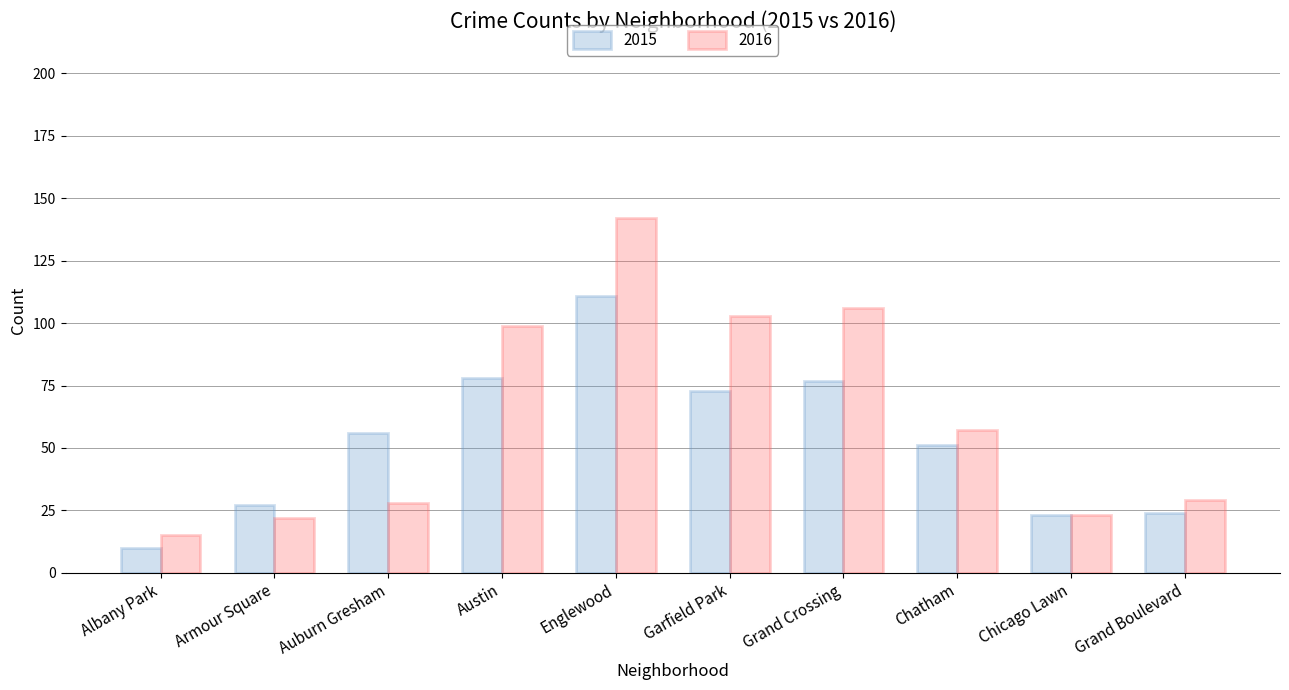

What is the lowest value of the 2015 series?

10